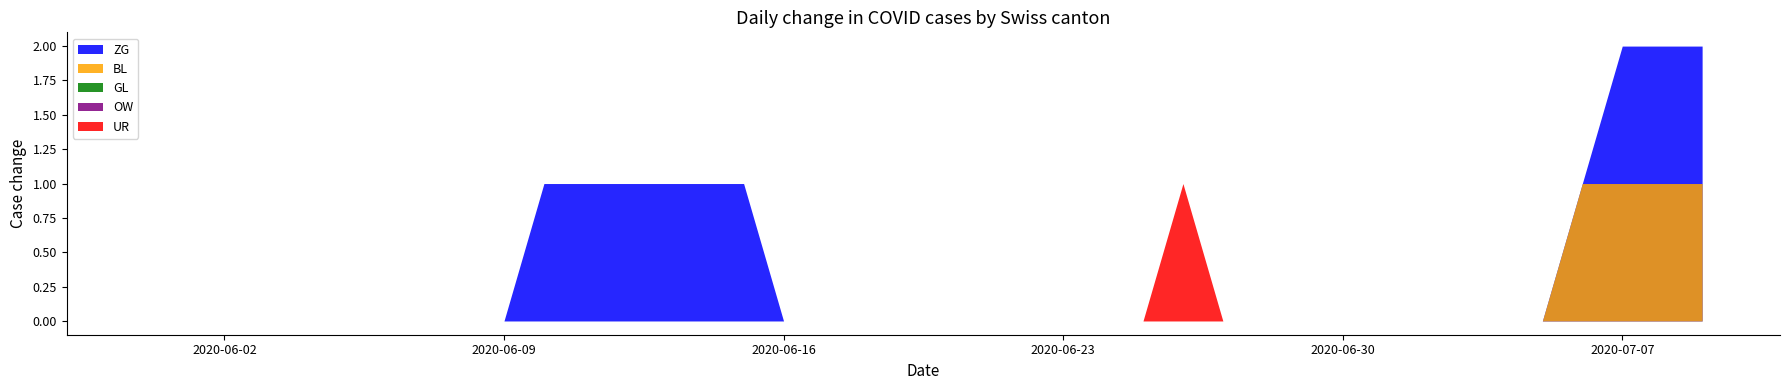

Which series has the largest range (max minus min)?

ZG